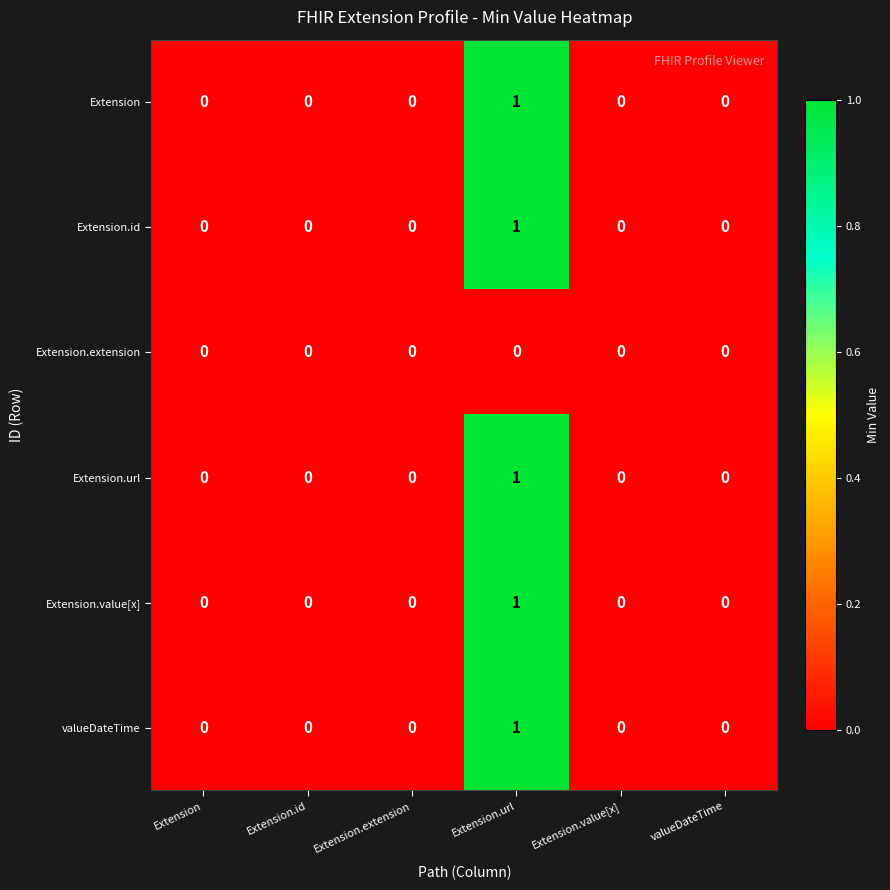

At which category is the sum across all series the highest?

Extension.url